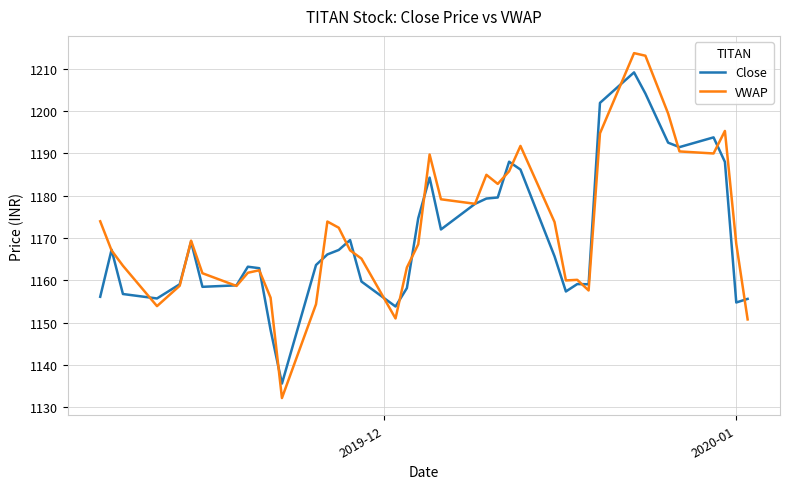

What is the average value of the VWAP series?

1172.3